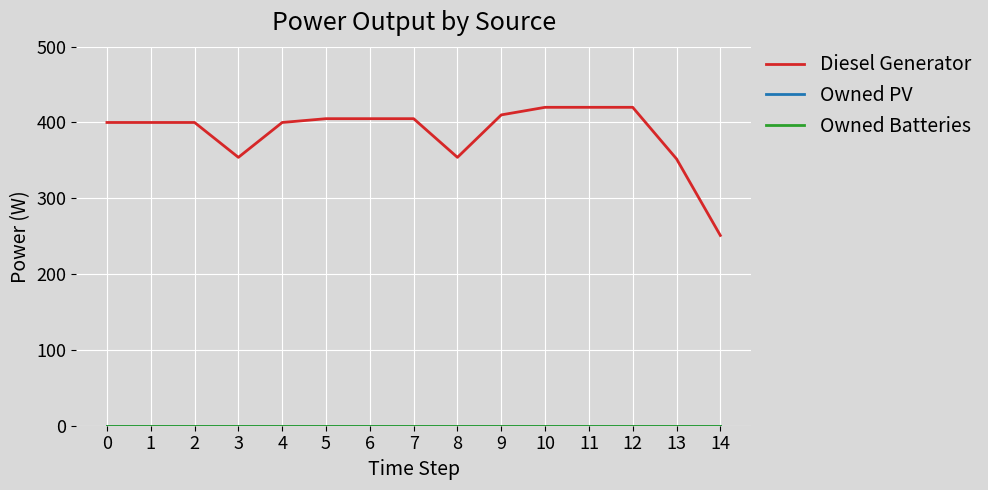

The Diesel Generator series shows 400 at 0. True or false?

True